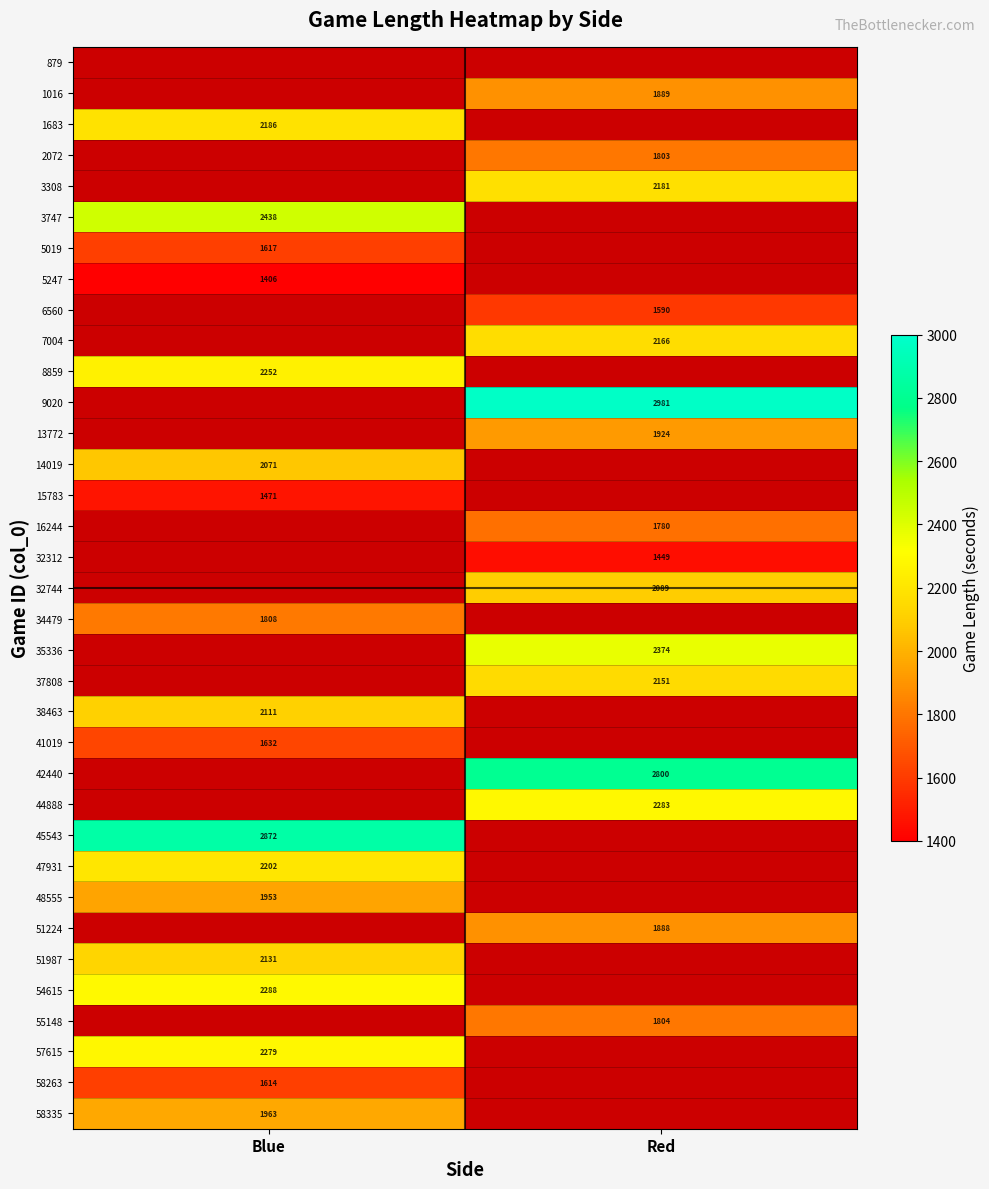

Is it true that 1016 equals 2813 at Red?

False